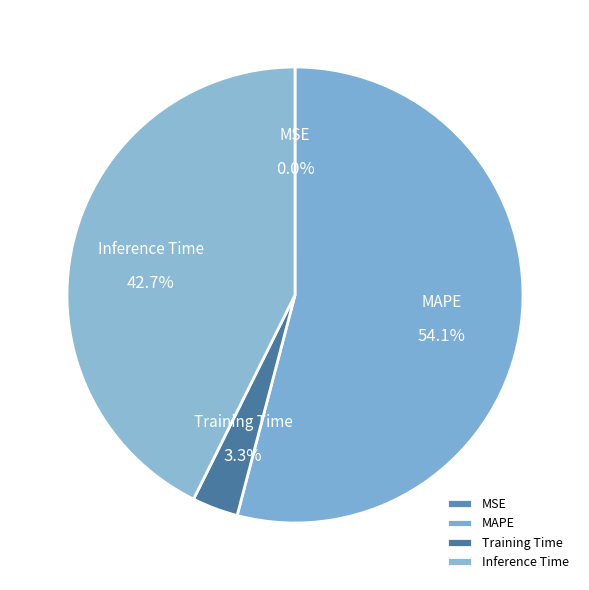

True or false: Inference Time accounts for 56% of the total.

False